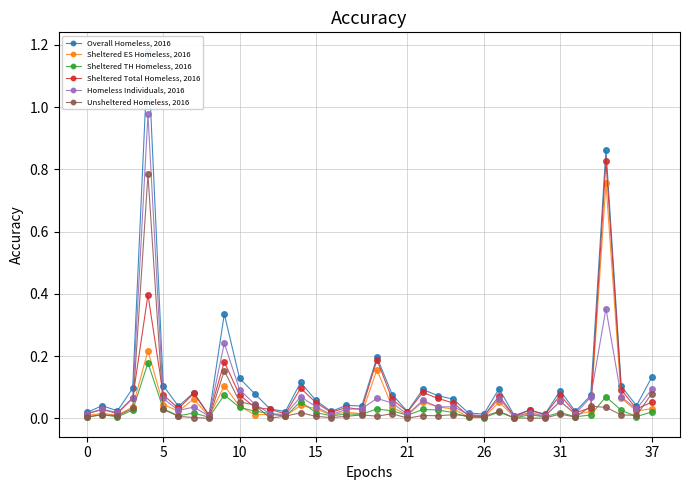

True or false: Homeless Individuals, 2016 has more than 1 interior local peaks.

True